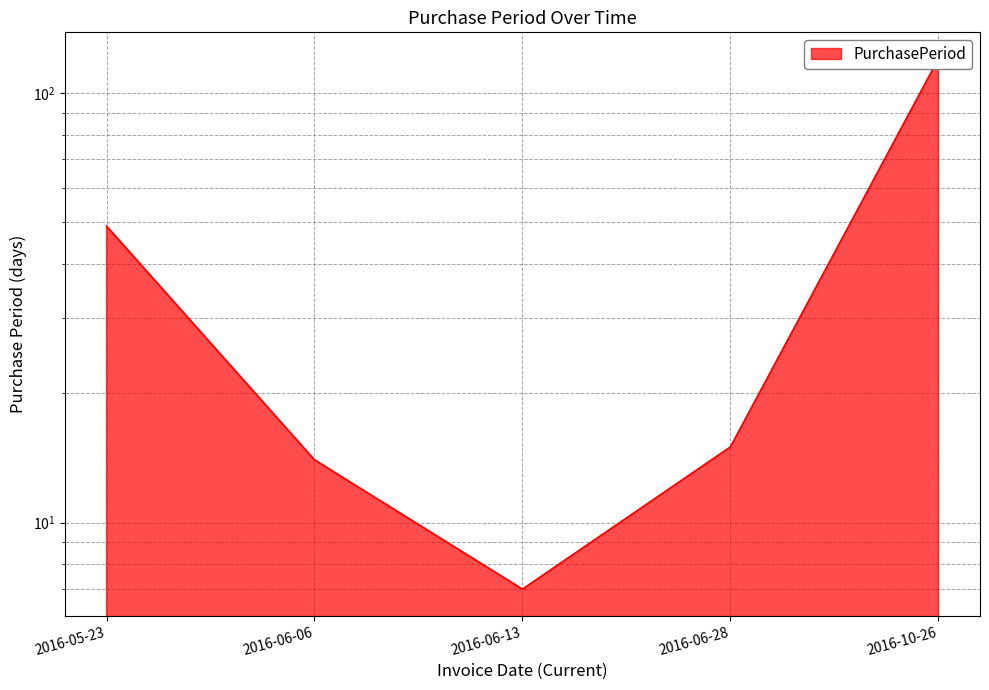

Reading left to right, transcribe all the data shown in this chart.

2016-05-23=49	2016-06-06=14	2016-06-13=7	2016-06-28=15	2016-10-26=120